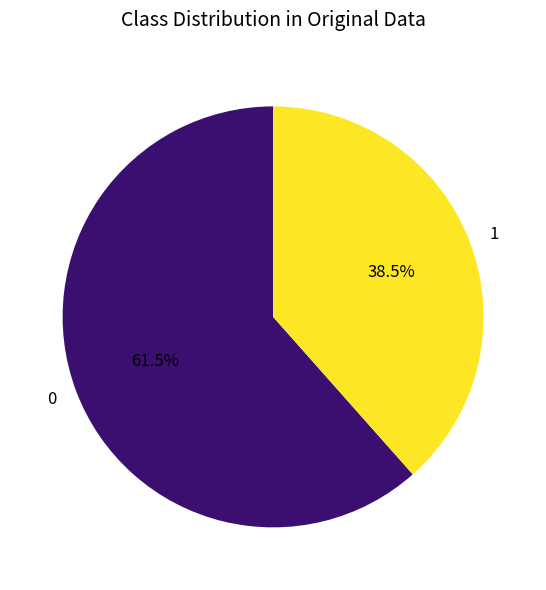

What is the total percentage of 1 and 0?

100.0%